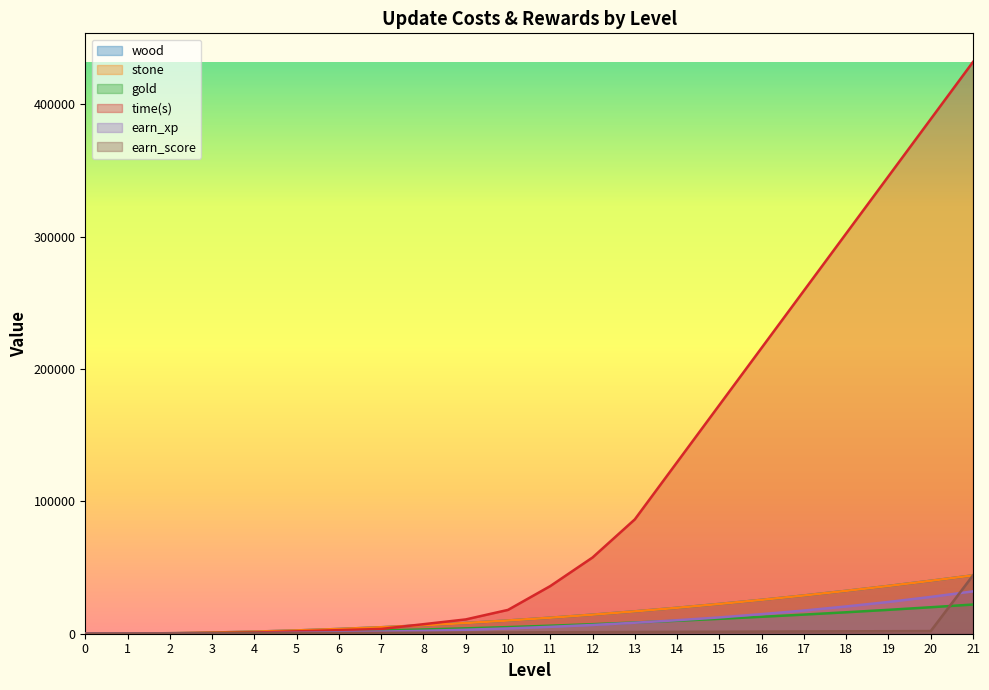

True or false: wood and stone intersect in this chart.

False